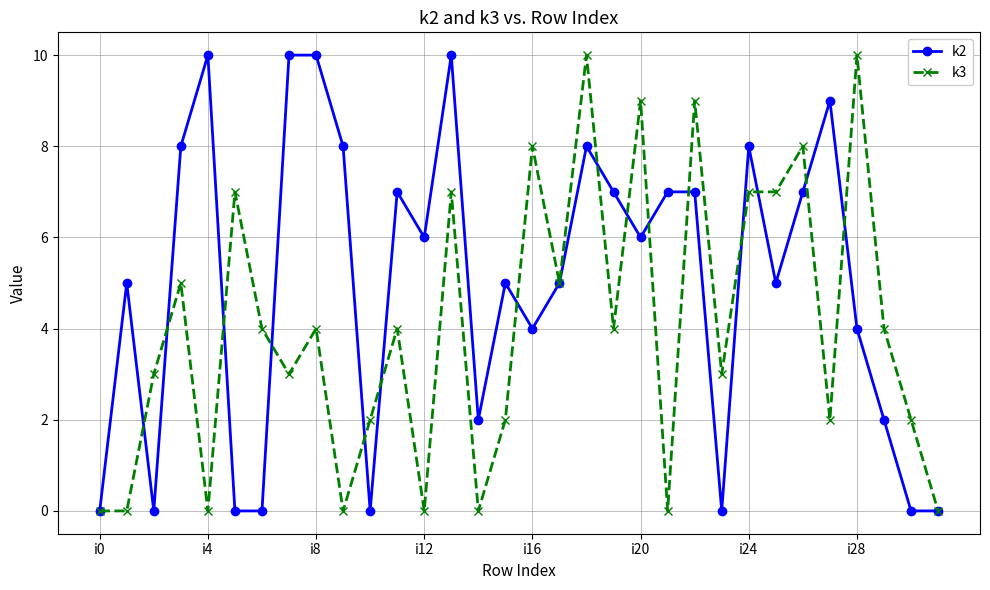

What is the difference between the maximum and minimum values in the k2 series?

10